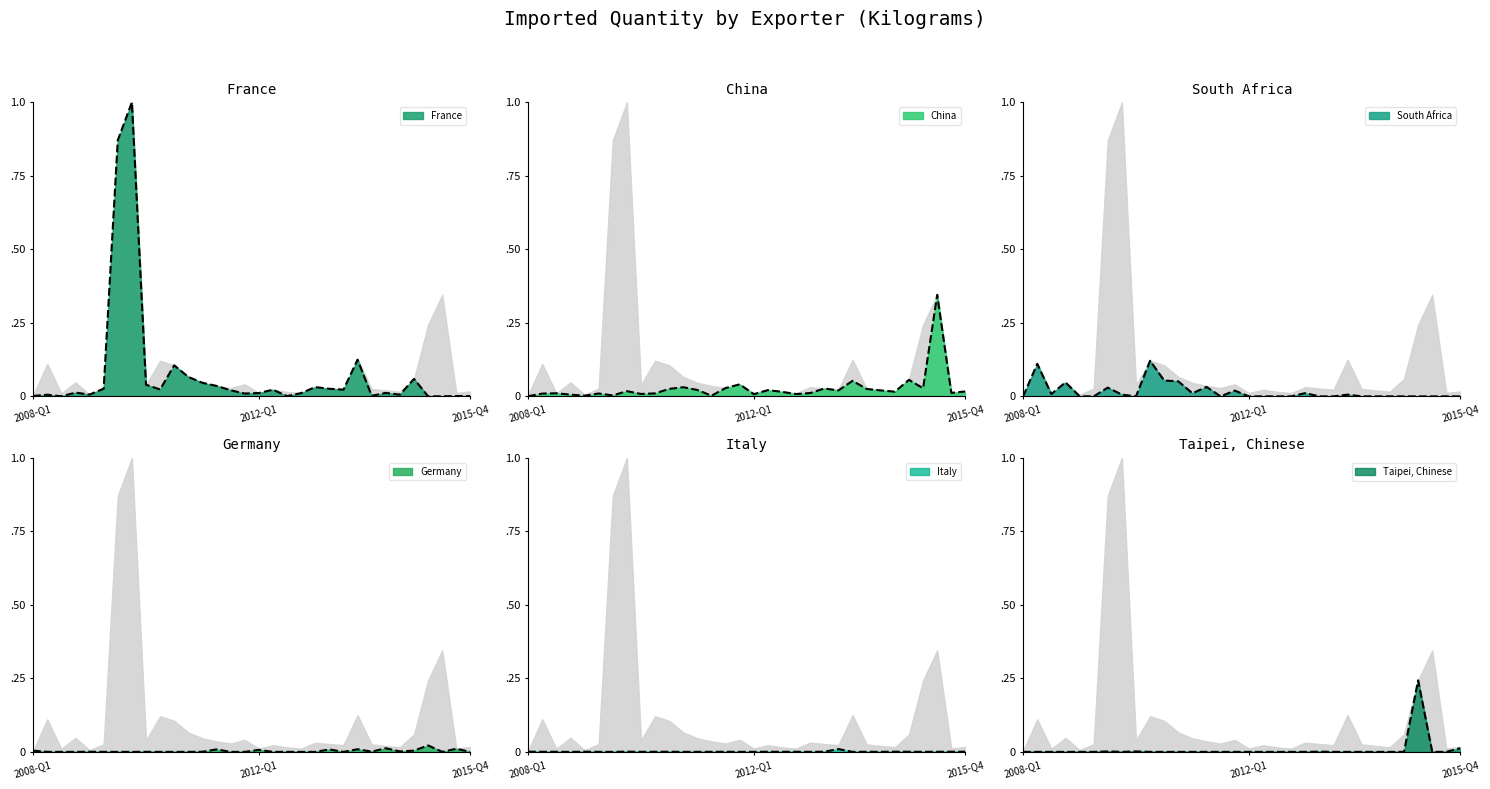

What are all the series names shown in the legend?

France, China, South Africa, Germany, Italy, Taipei, Chinese